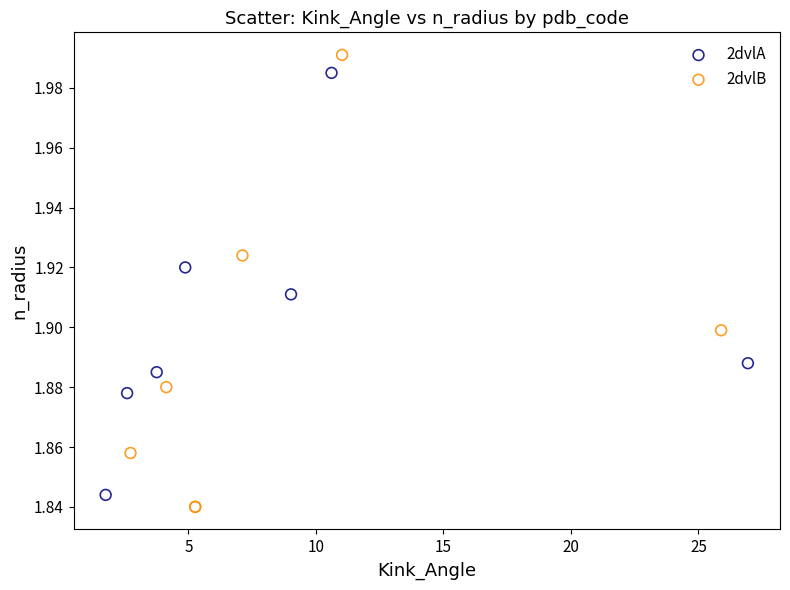

Which series reaches the minimum Y coordinate?

2dvlB